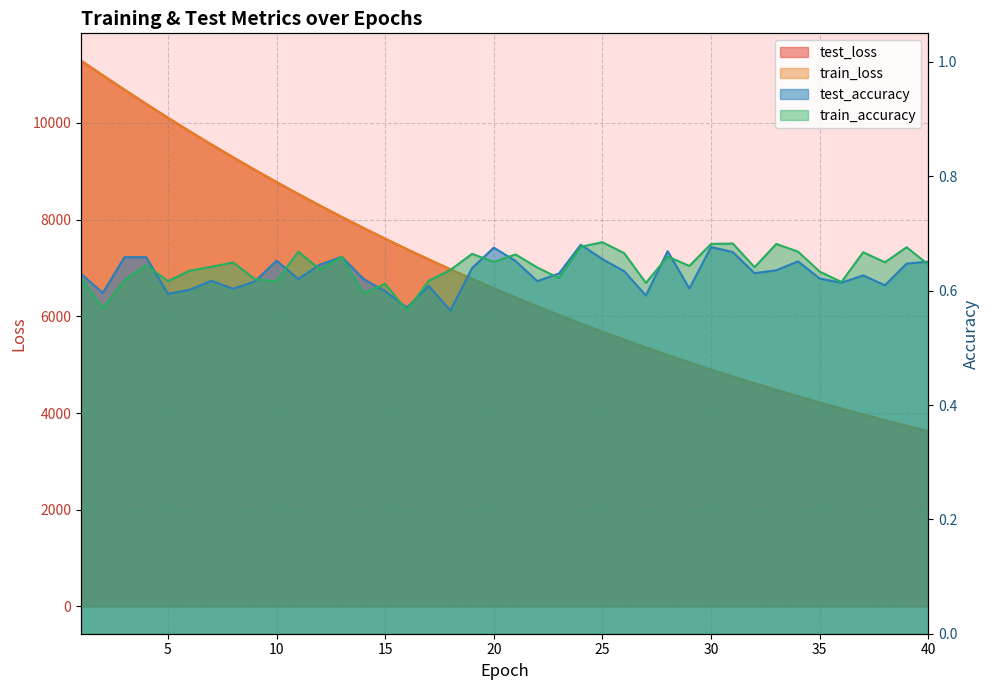

Reading left to right, what are all the values shown in this chart?

test_loss: 1=11289.5	2=10986.4	3=10687.6	4=10393.8	5=10108.0	6=9827.8	7=9555.3	8=9289.3	9=9030.5	10=8777.4	11=8530.4	12=8290.2	13=8055.8	14=7827.7	15=7605.3	16=7389.8	17=7178.6	18=6973.4	19=6773.4	20=6579.2	21=6389.9	22=6205.8	23=6026.8	24=5851.0	25=5681.3	26=5516.0	27=5355.8	28=5198.7	29=5046.6	30=4898.3	31=4754.2	32=4614.4	33=4477.7	34=4345.2	35=4217.2	36=4091.1	37=3968.9	38=3850.6	39=3734.9	40=3623.0
train_loss: 1=11289.1	2=10986.6	3=10687.7	4=10394.1	5=10108.2	6=9827.8	7=9555.3	8=9289.5	9=9030.4	10=8777.4	11=8530.4	12=8290.2	13=8055.8	14=7827.7	15=7605.2	16=7389.7	17=7178.5	18=6973.3	19=6773.4	20=6579.1	21=6389.8	22=6205.6	23=6026.7	24=5851.0	25=5681.2	26=5516.0	27=5355.7	28=5198.7	29=5046.5	30=4898.3	31=4754.1	32=4614.3	33=4477.6	34=4345.2	35=4217.1	36=4091.0	37=3968.8	38=3850.5	39=3734.9	40=3623.0
test_accuracy: 1=0.6	2=0.6	3=0.7	4=0.7	5=0.6	6=0.6	7=0.6	8=0.6	9=0.6	10=0.7	11=0.6	12=0.6	13=0.7	14=0.6	15=0.6	16=0.6	17=0.6	18=0.6	19=0.6	20=0.7	21=0.7	22=0.6	23=0.6	24=0.7	25=0.7	26=0.6	27=0.6	28=0.7	29=0.6	30=0.7	31=0.7	32=0.6	33=0.6	34=0.7	35=0.6	36=0.6	37=0.6	38=0.6	39=0.6	40=0.7
train_accuracy: 1=0.6	2=0.6	3=0.6	4=0.6	5=0.6	6=0.6	7=0.6	8=0.6	9=0.6	10=0.6	11=0.7	12=0.6	13=0.7	14=0.6	15=0.6	16=0.6	17=0.6	18=0.6	19=0.7	20=0.7	21=0.7	22=0.6	23=0.6	24=0.7	25=0.7	26=0.7	27=0.6	28=0.7	29=0.6	30=0.7	31=0.7	32=0.6	33=0.7	34=0.7	35=0.6	36=0.6	37=0.7	38=0.6	39=0.7	40=0.6